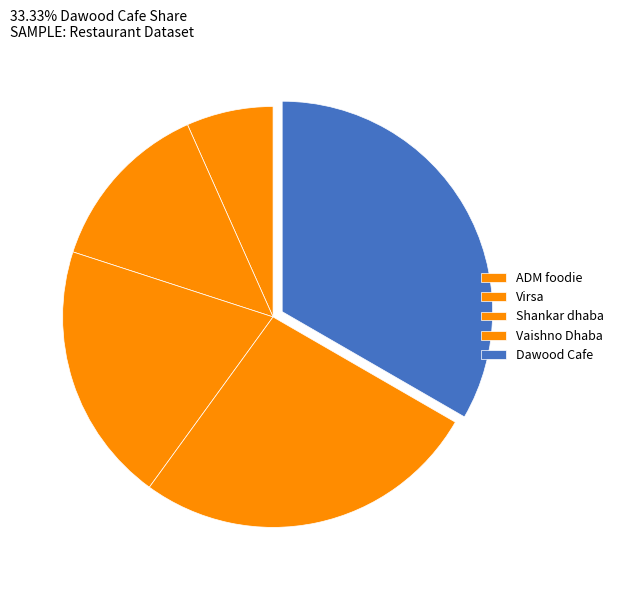

Does Virsa represent more than half of the total?

No